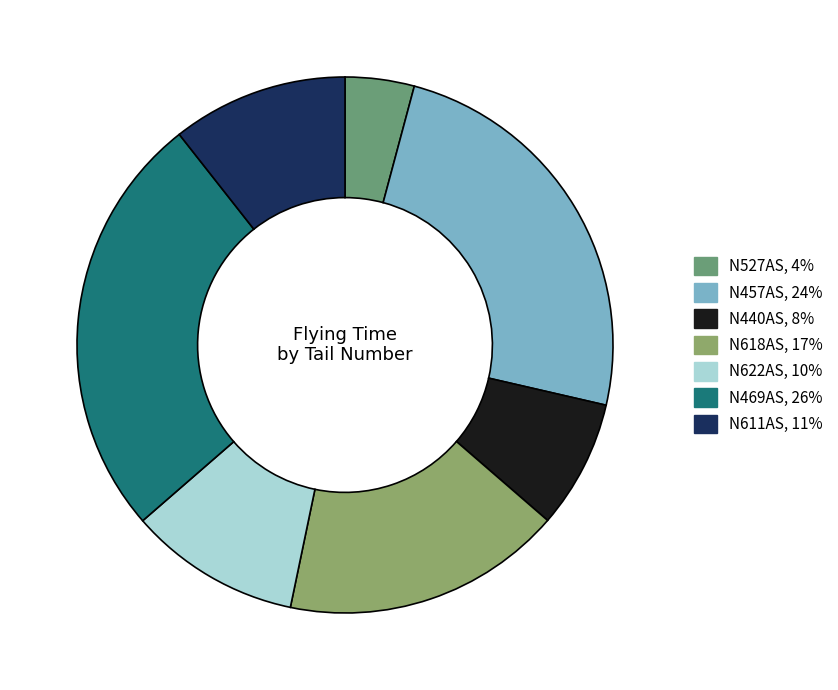

What is the total percentage of N527AS and N440AS?

11.9%